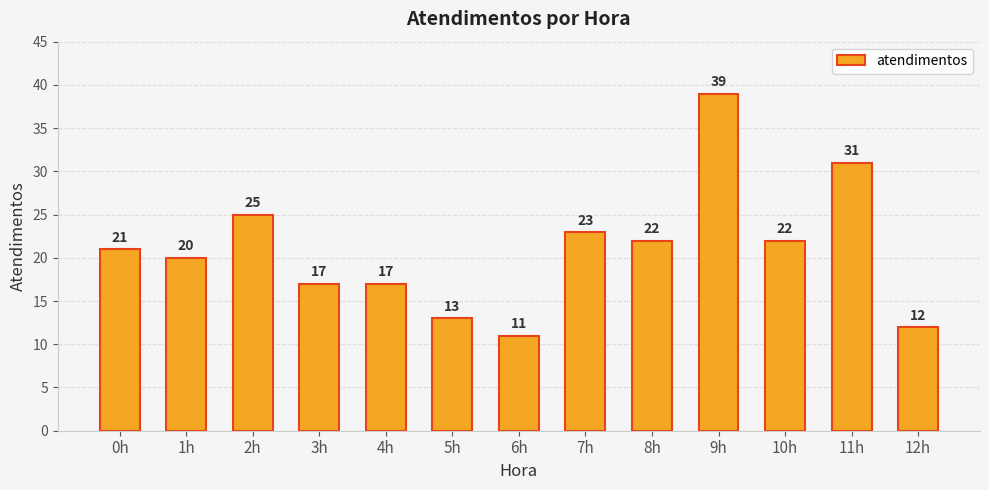

Count the number of categories in the chart.

13